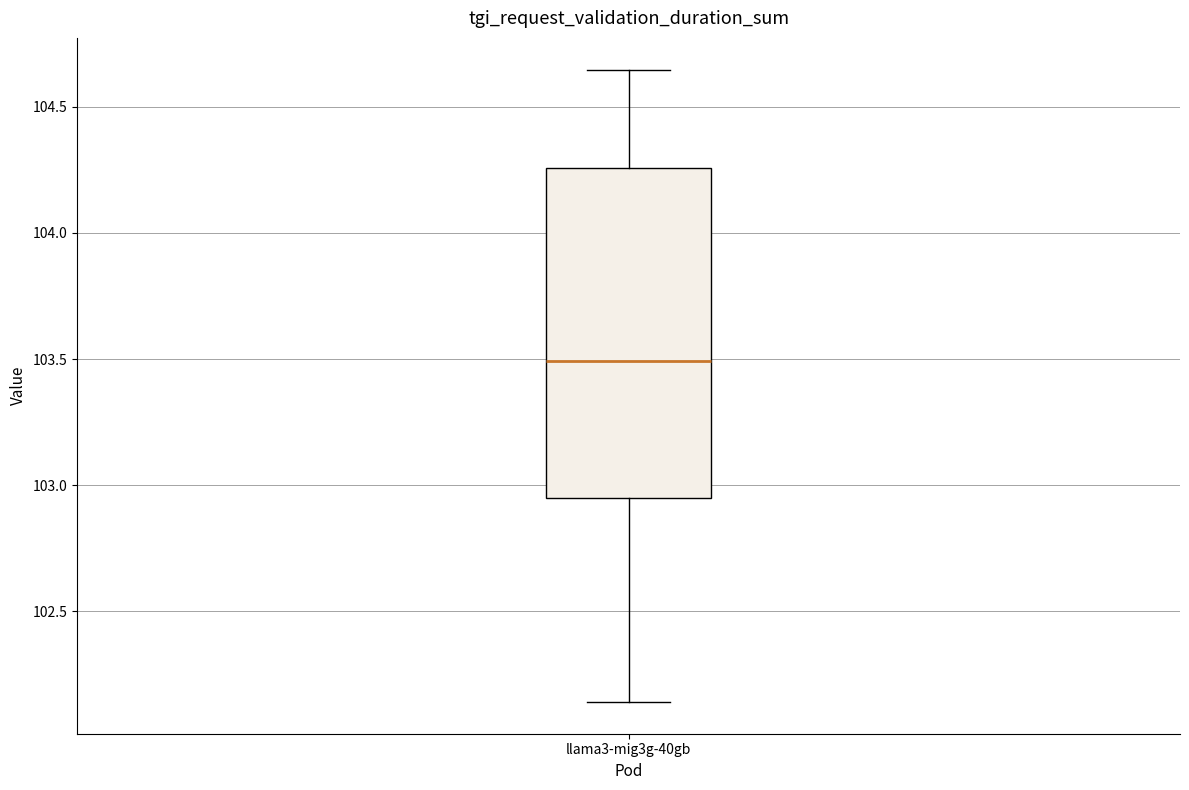

Where does the lower whisker of the box for llama3-mig3g-40gb end on the y-axis? The values are not printed on the chart, so give them approximately, as read against the axis.

102.15